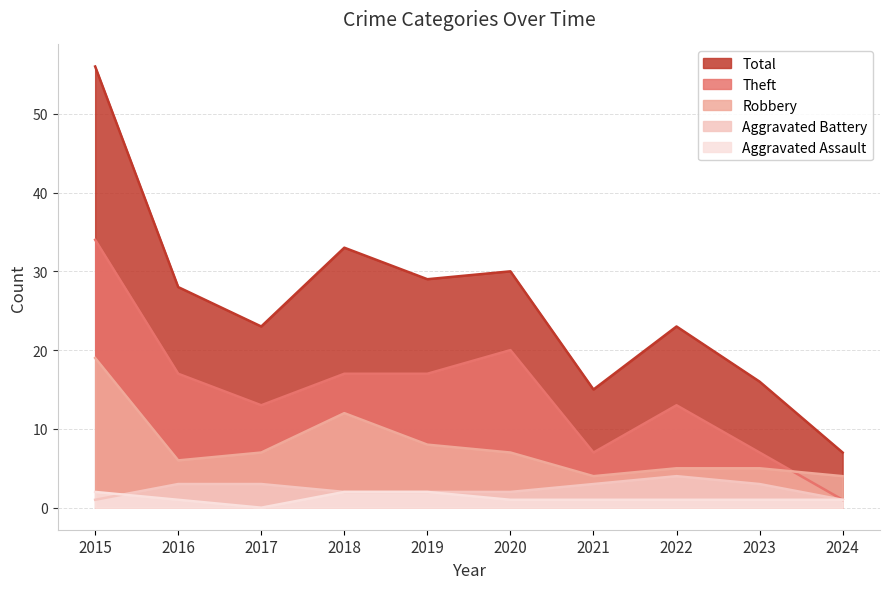

At which category does Theft reach its first local valley?

2017